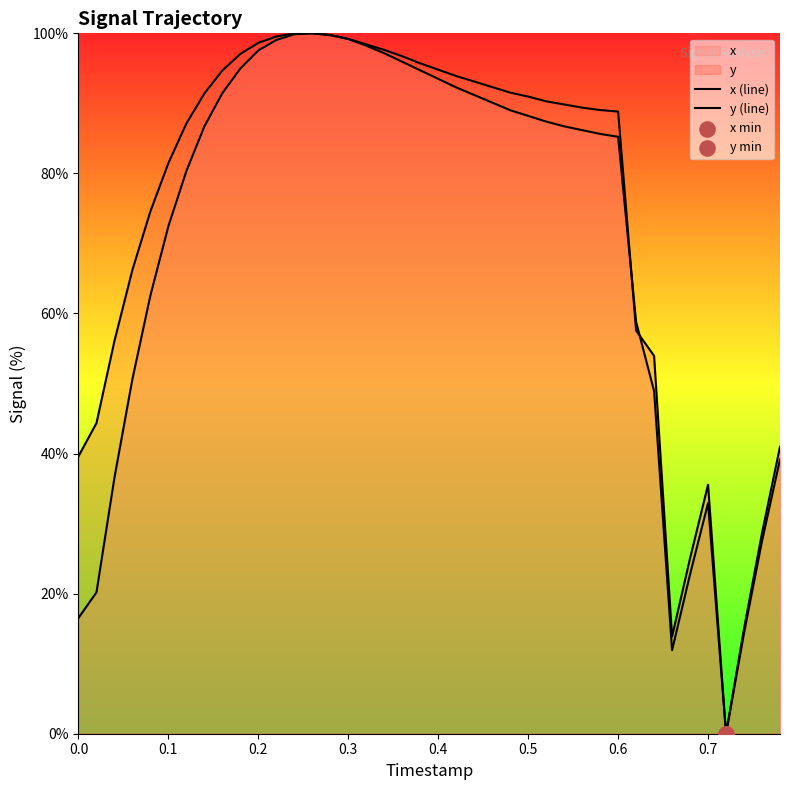

How many lines are shown in the chart?

2